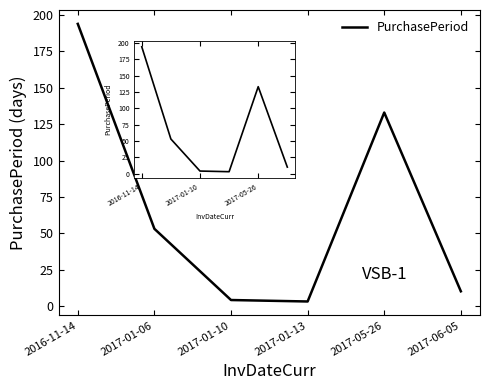

True or false: the data has more than 1 interior local peaks.

False